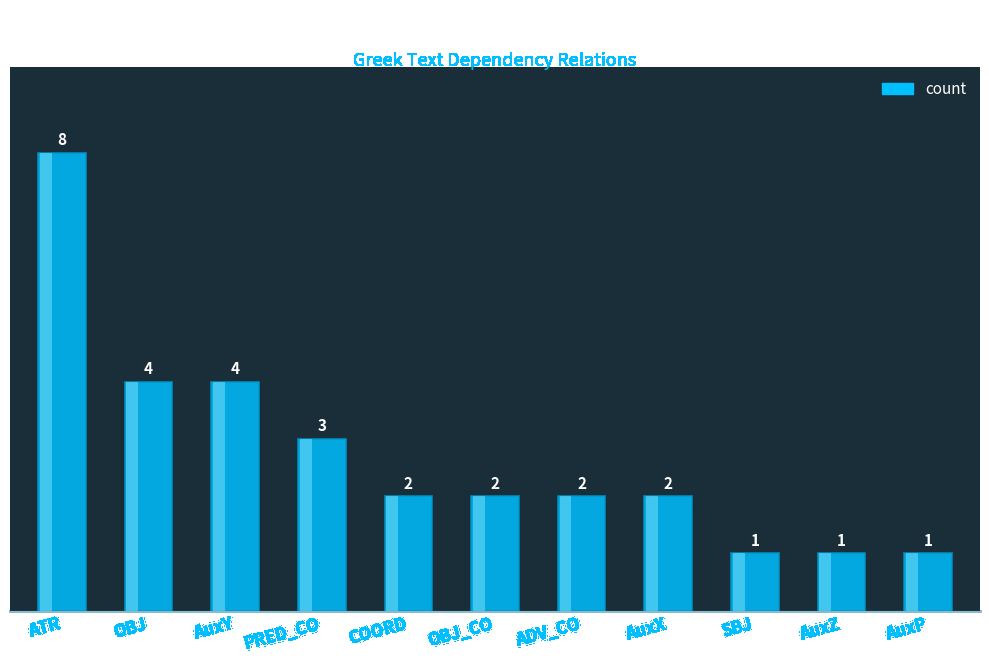

At which label does the data first exceed 2?

ATR